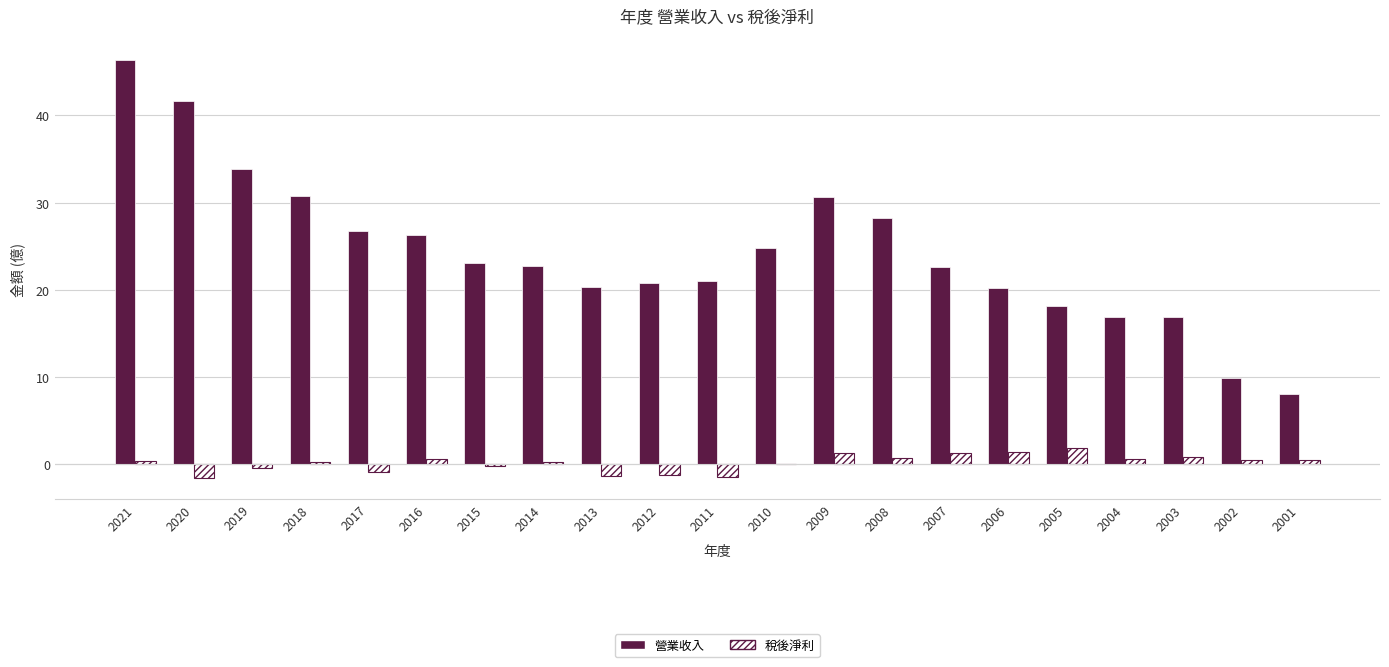

Where does the 營業收入 series first go above 22?

2021